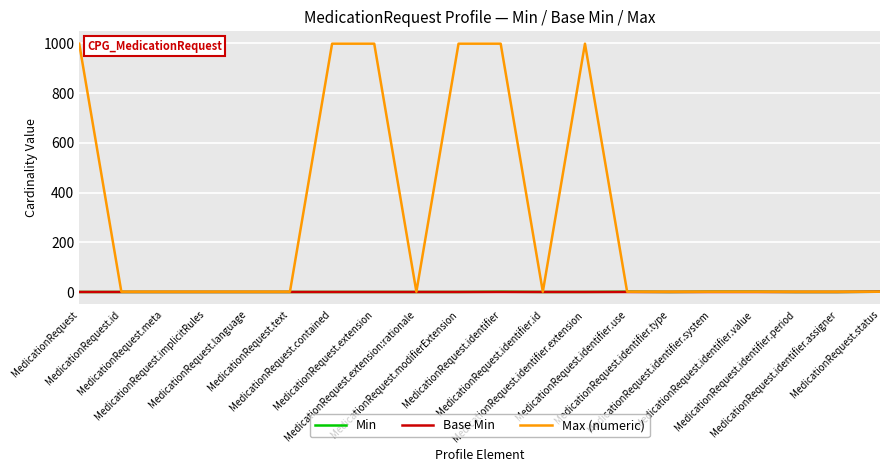

What is the maximum value shown in the chart?

999